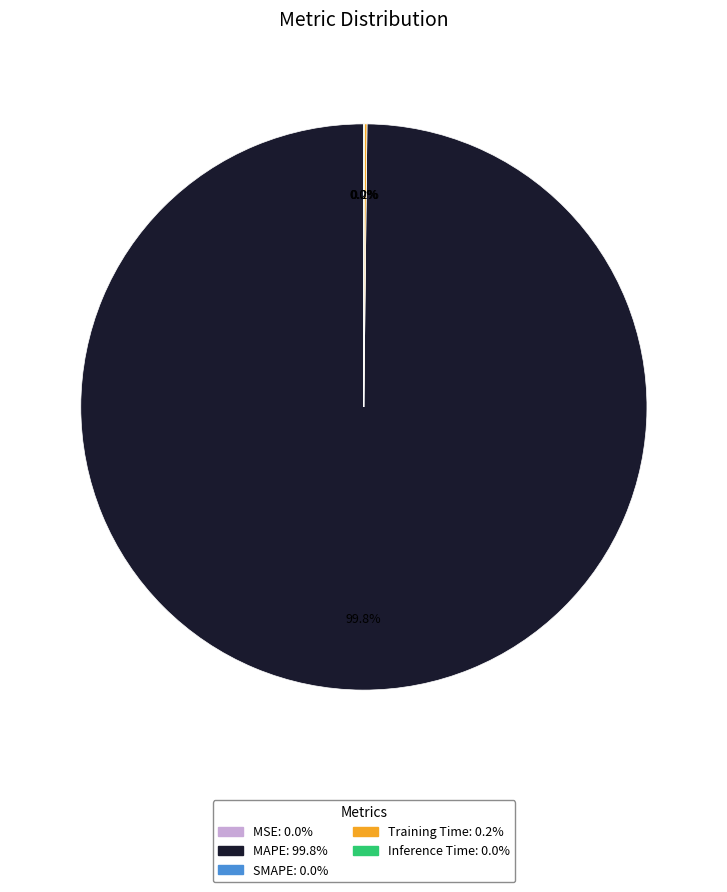

Is there any slice that represents more than half of the pie?

Yes